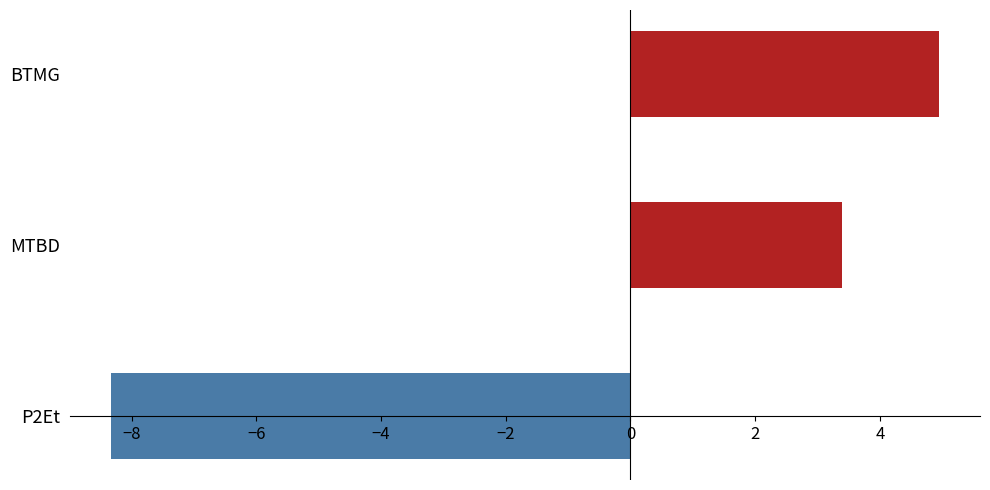

The chart shows a value of 1.0 at MTBD. True or false?

False